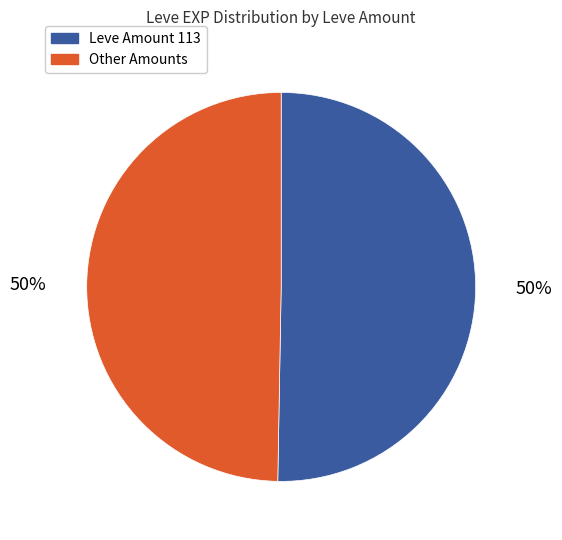

To the nearest percent, what is the average slice percentage?

50%